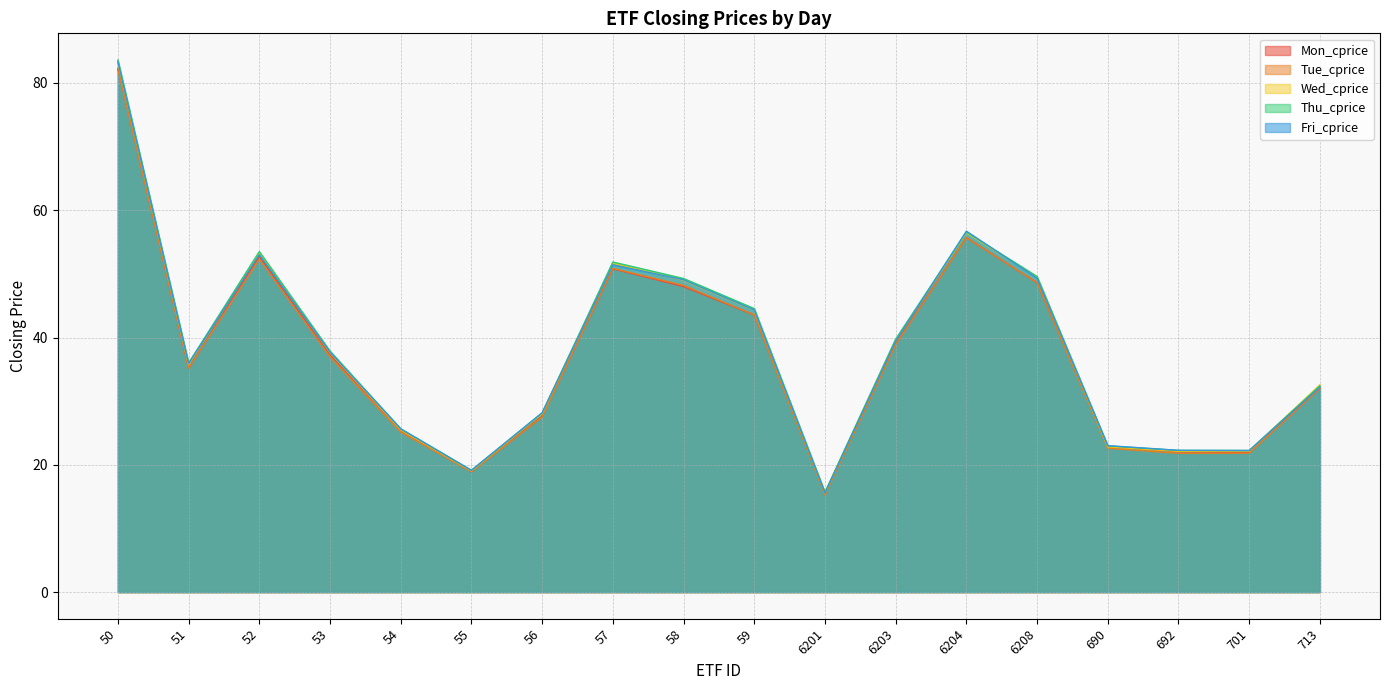

At which label is Mon_cprice closest to 48?

58